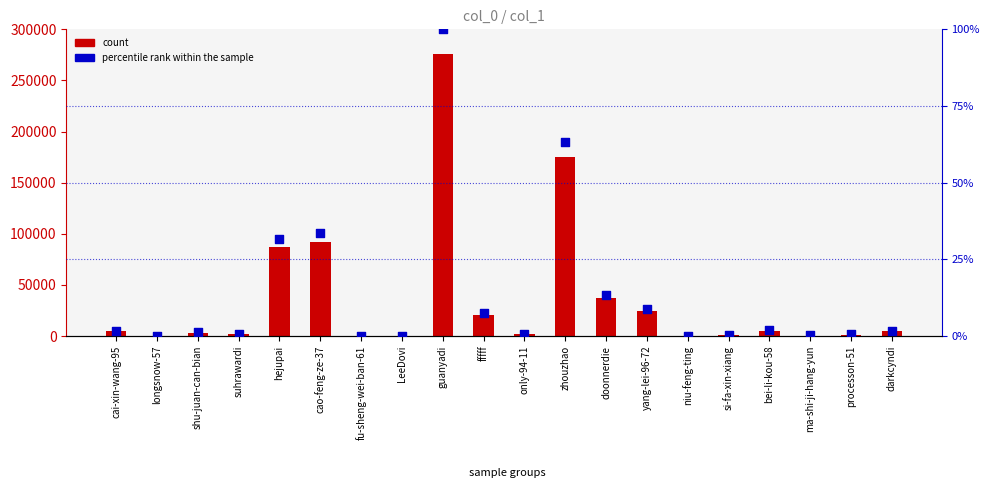

Which series reaches the minimum Y coordinate?

percentile rank within the sample